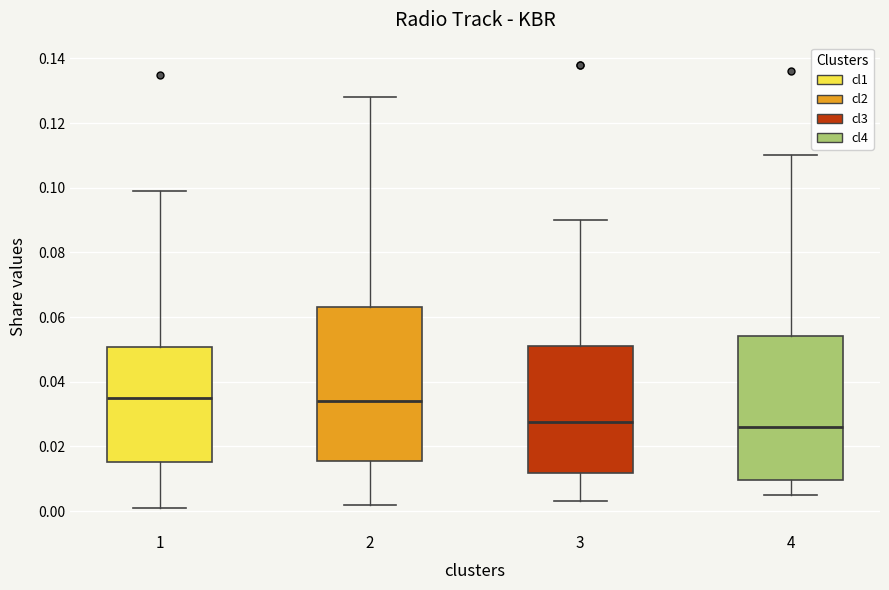

Reading left to right, transcribe this box plot: for each box, give where its median line is, the range the box spans, and where its two whiskers end, as read against the y-axis. The values are not printed on the chart, so give them approximately, as read against the axis.

1: median 0.036, box 0.016 to 0.050, whiskers 0.002 to 0.100
2: median 0.034, box 0.016 to 0.064, whiskers 0.002 to 0.128
3: median 0.028, box 0.012 to 0.052, whiskers 0.004 to 0.090
4: median 0.026, box 0.010 to 0.054, whiskers 0.006 to 0.110